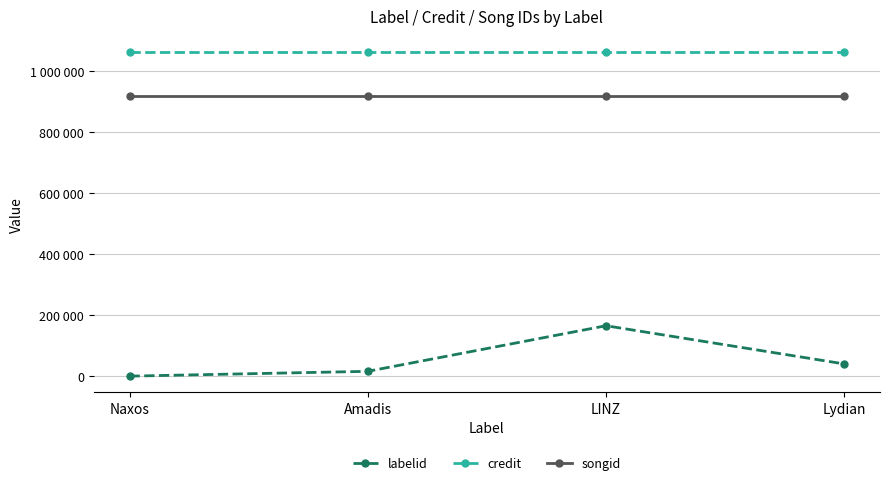

Reading left to right, extract all data points from this chart.

labelid: 198	16005	165524	40252
credit: 1061855	1061855	1061855	1061855
songid: 920067	920067	920067	920067